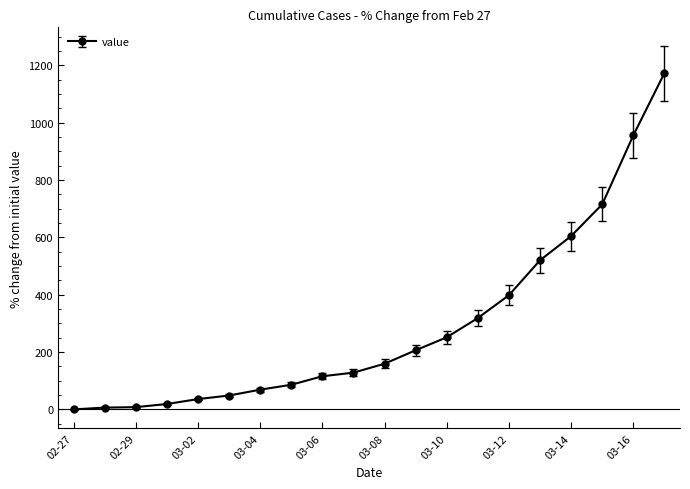

What is the average value?

291.0